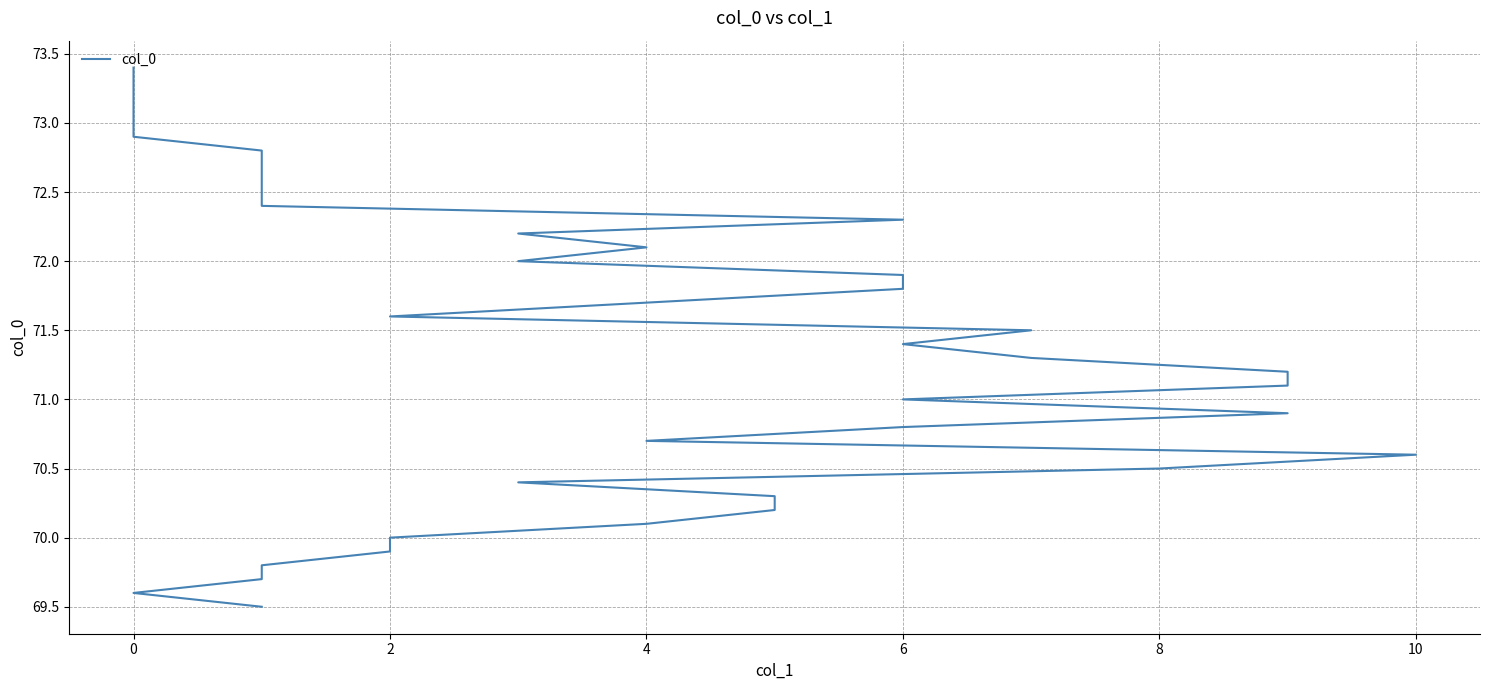

True or false: there are more than 0 points higher than both neighbors.

False